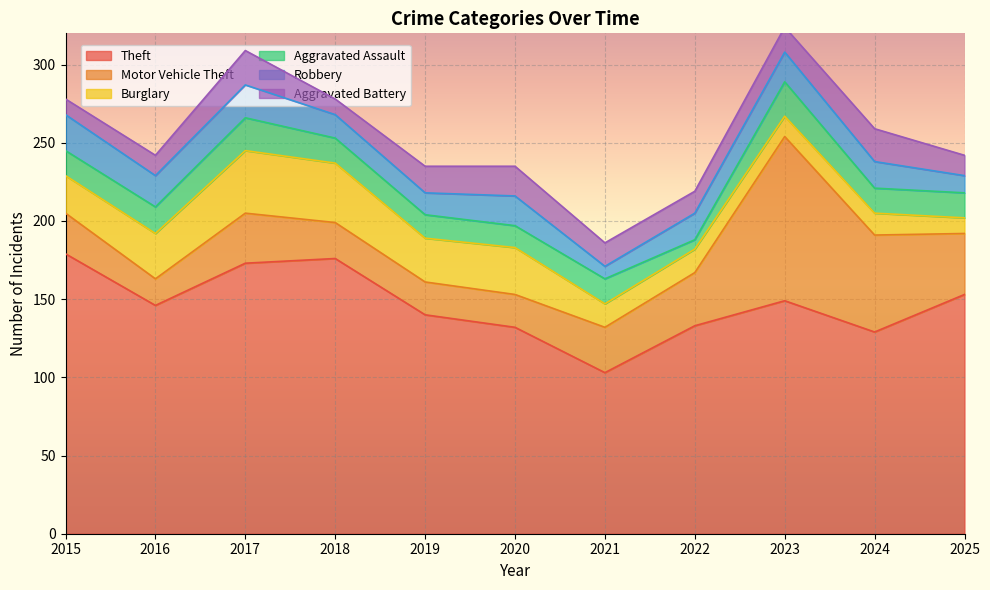

Reading left to right, list all the values displayed in this chart.

Theft: 2015=179	2016=146	2017=173	2018=176	2019=140	2020=132	2021=103	2022=133	2023=149	2024=129	2025=153
Motor Vehicle Theft: 2015=26	2016=17	2017=32	2018=23	2019=21	2020=21	2021=29	2022=34	2023=105	2024=62	2025=39
Burglary: 2015=24	2016=29	2017=40	2018=38	2019=28	2020=30	2021=15	2022=15	2023=13	2024=14	2025=10
Aggravated Assault: 2015=16	2016=17	2017=21	2018=16	2019=15	2020=14	2021=16	2022=6	2023=22	2024=16	2025=16
Robbery: 2015=23	2016=20	2017=21	2018=15	2019=14	2020=19	2021=8	2022=17	2023=19	2024=17	2025=11
Aggravated Battery: 2015=10	2016=13	2017=22	2018=10	2019=17	2020=19	2021=15	2022=14	2023=16	2024=21	2025=13